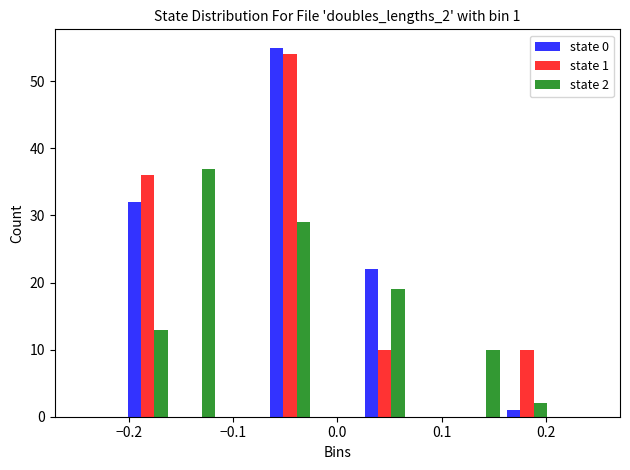

In the state 1 series, which range on the x-axis has the tallest bar?

-0.07 to -0.02